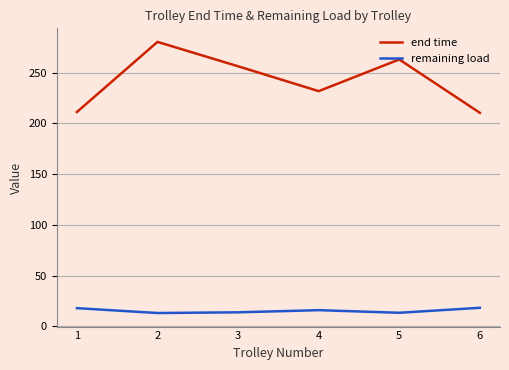

What is the difference between the highest and lowest values at 5?

249.6